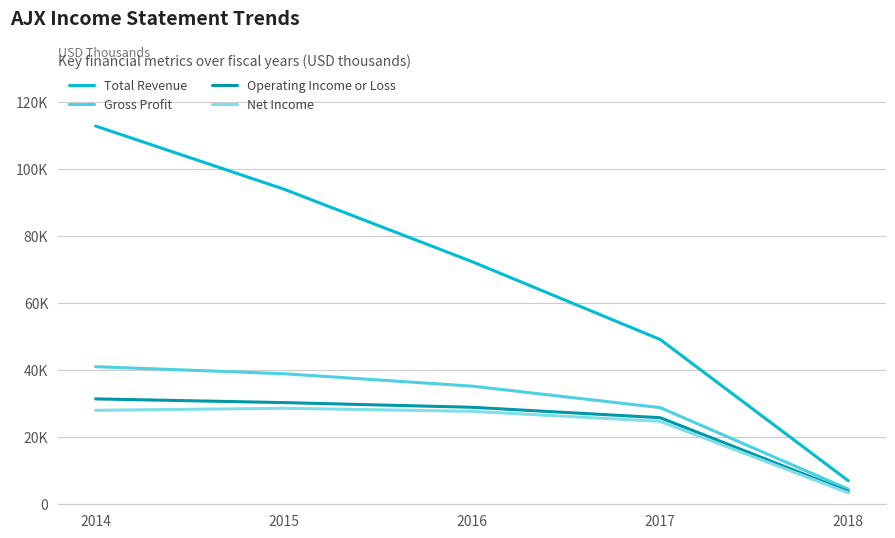

What is the total value across all series at 2015?

191700